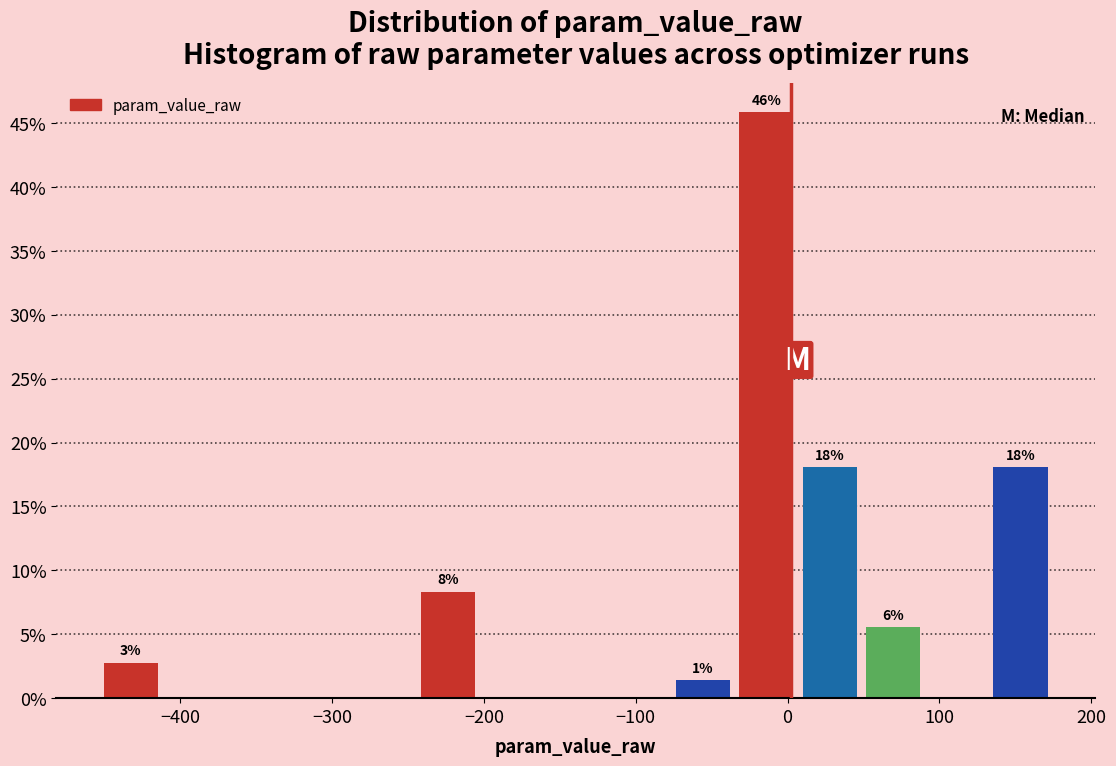

Over which range of the x-axis is the bar tallest?

-30 to 10